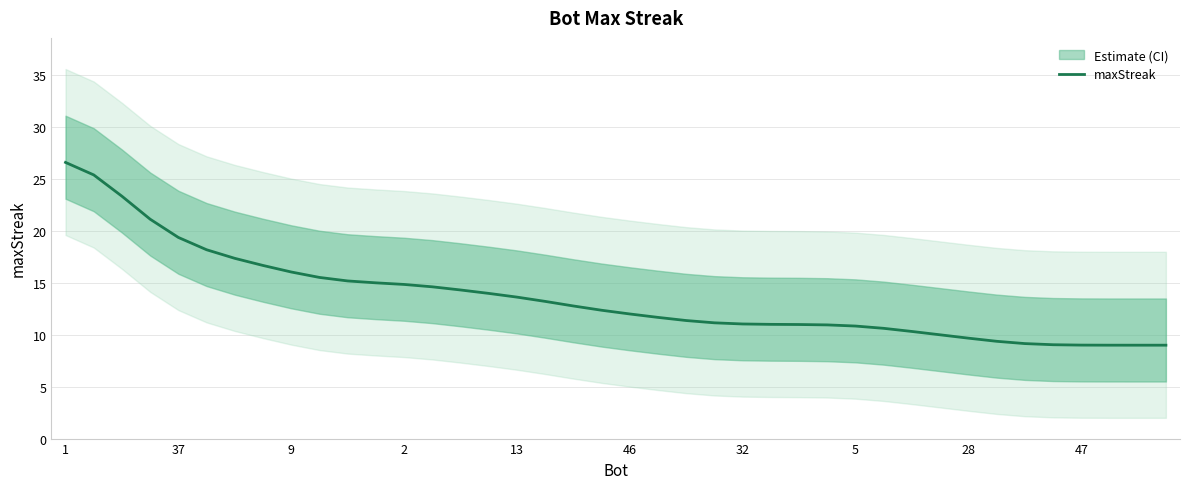

What is the label of the 25th point from the right?

15